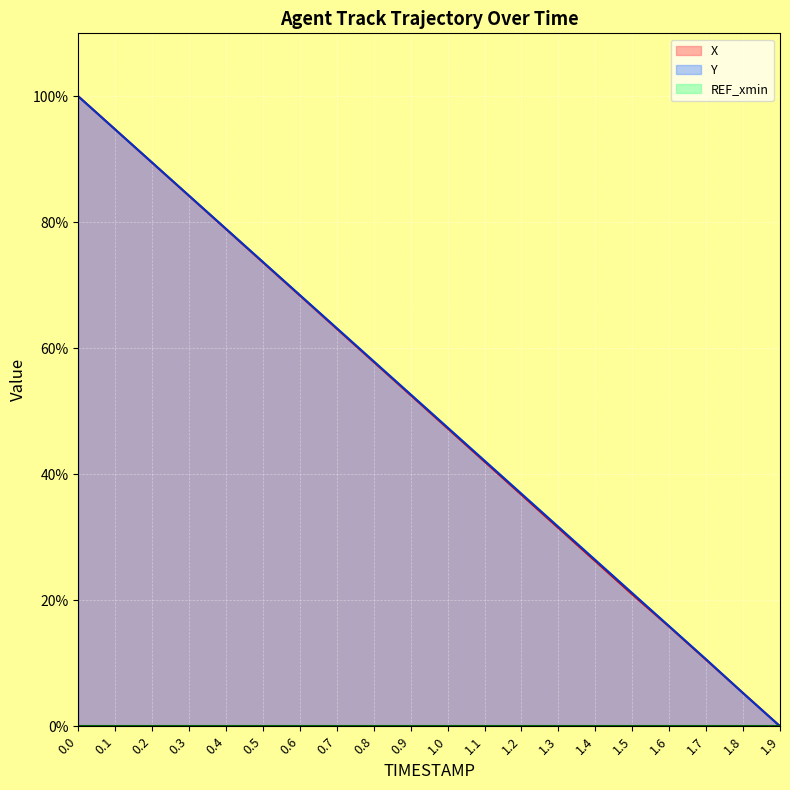

Is the value of Y at 1.5 greater than the value of X at 1.1?

No